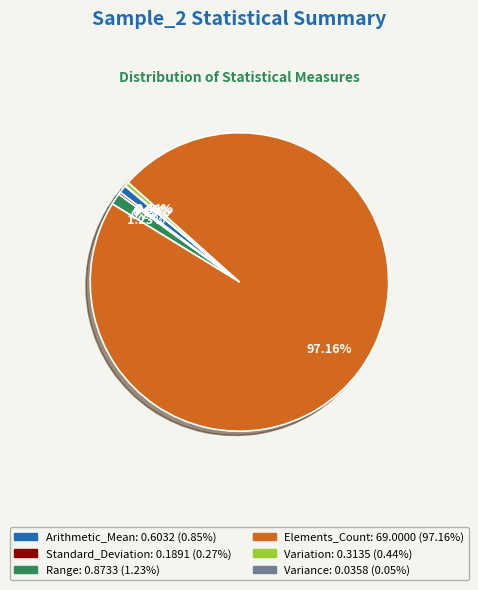

Between Variation: 0.3135 (0.44%) and Elements_Count: 69.0000 (97.16%), which is larger?

Elements_Count: 69.0000 (97.16%)